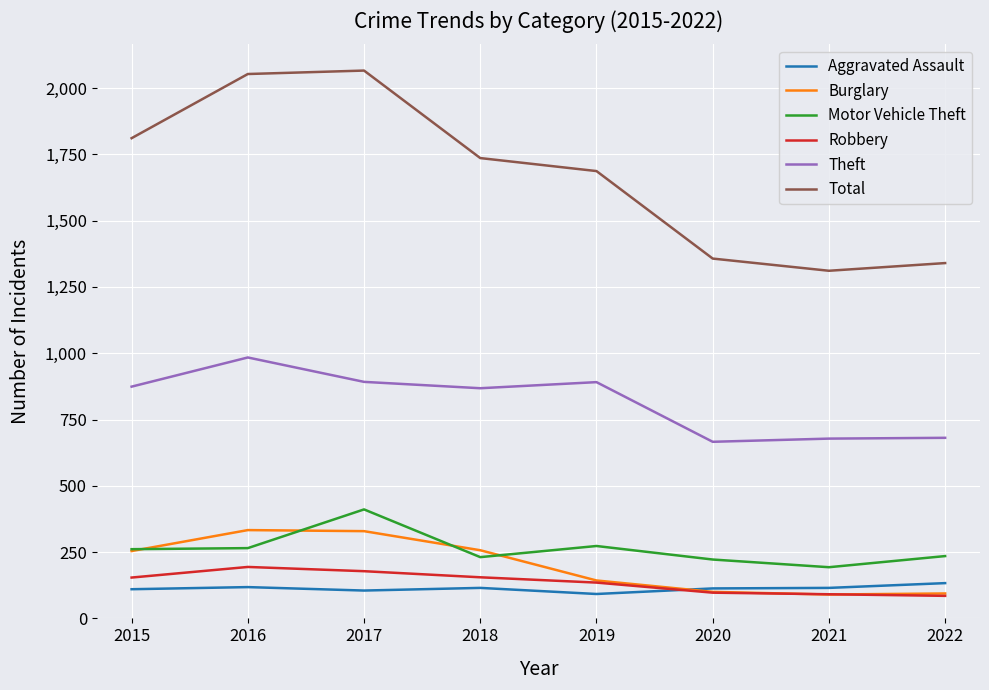

List the series in order of their peak value, highest first.

Total, Theft, Motor Vehicle Theft, Burglary, Robbery, Aggravated Assault